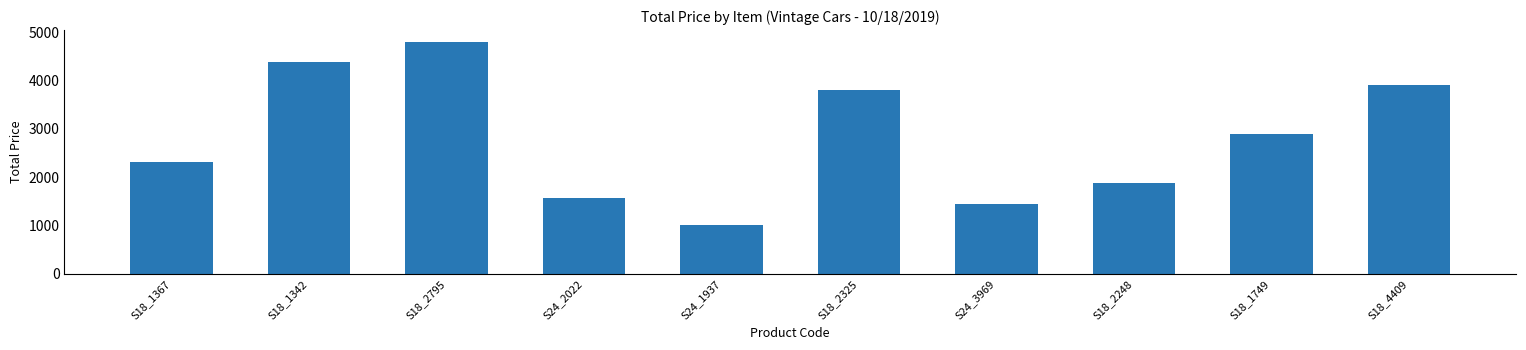

What is the label of the 8th bar from the left?

S18_2248